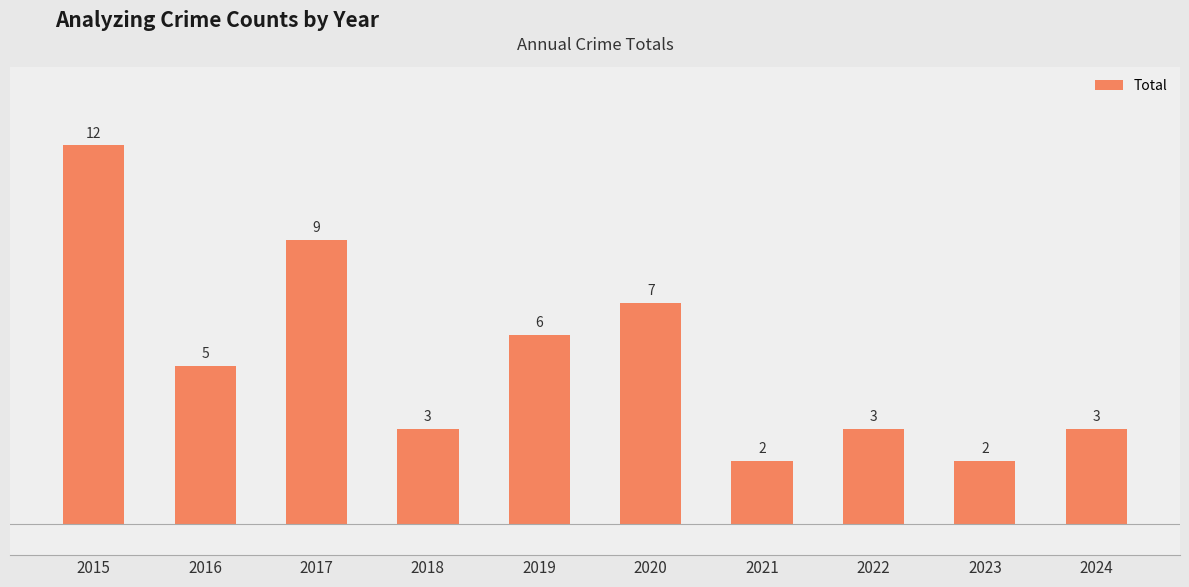

Is it true that the value at 2019 is 10?

False